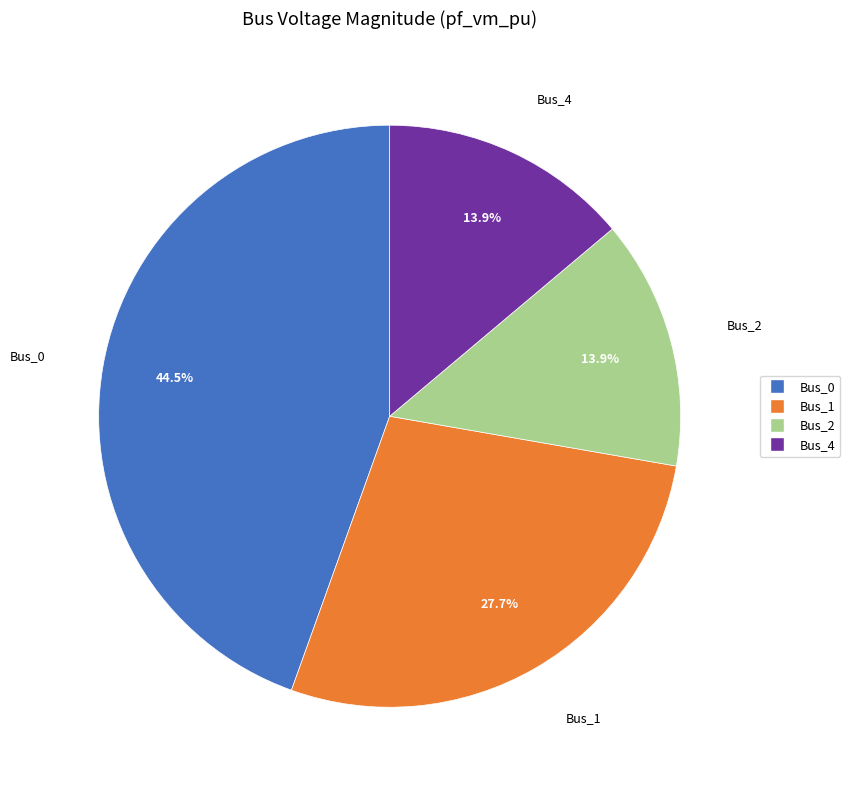

Is there a majority slice in this chart?

No